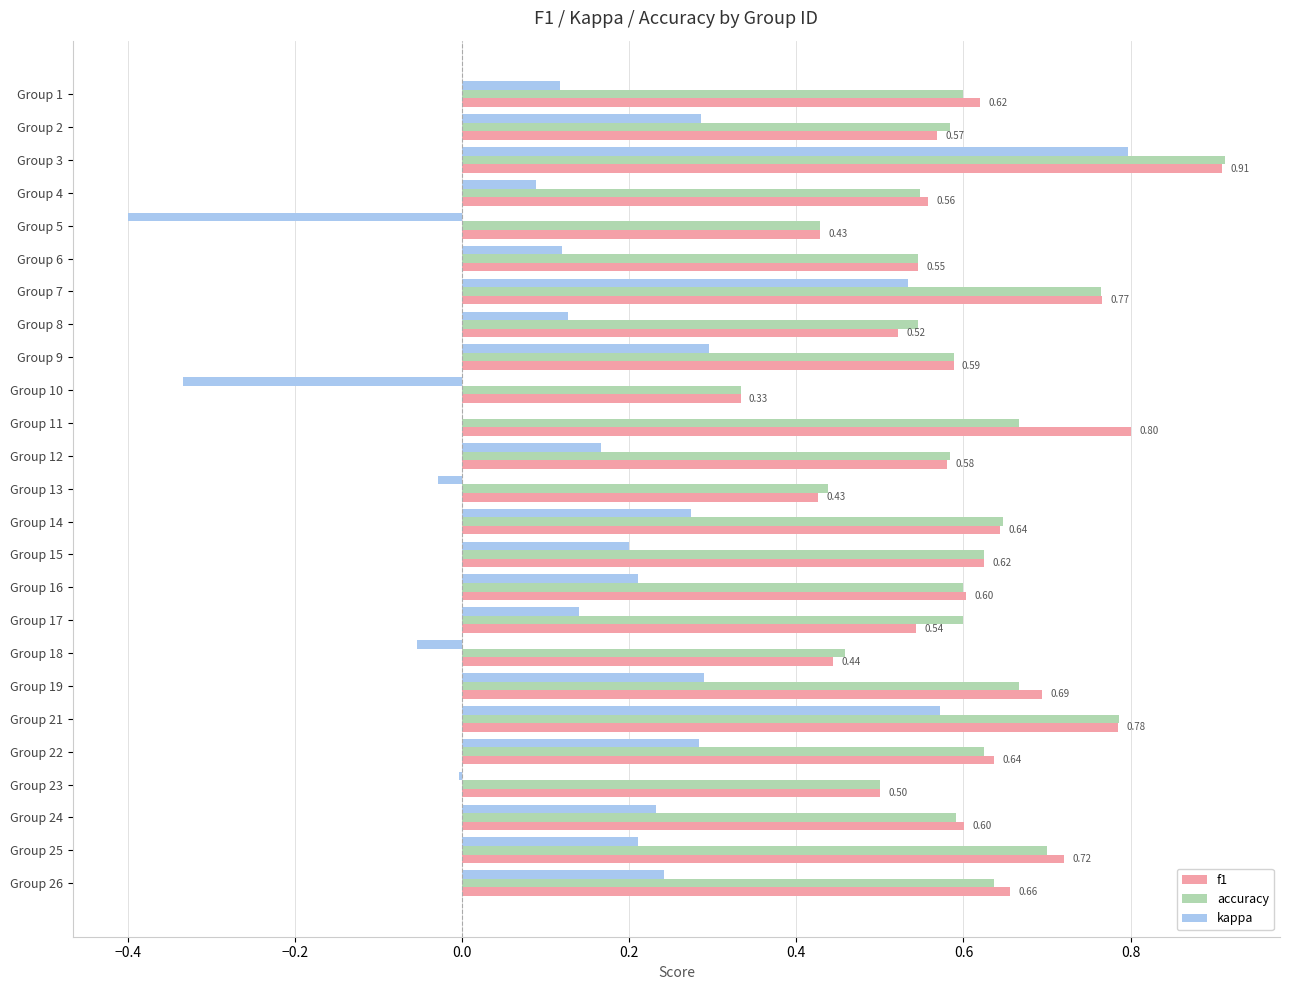

What is the sum of all f1 values?

15.1